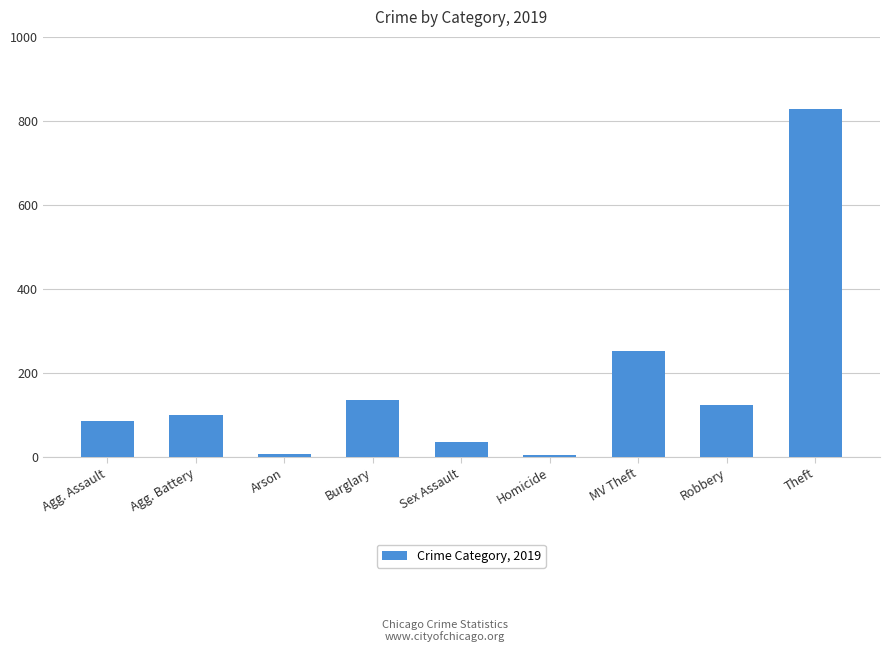

What is the greatest value displayed?

828